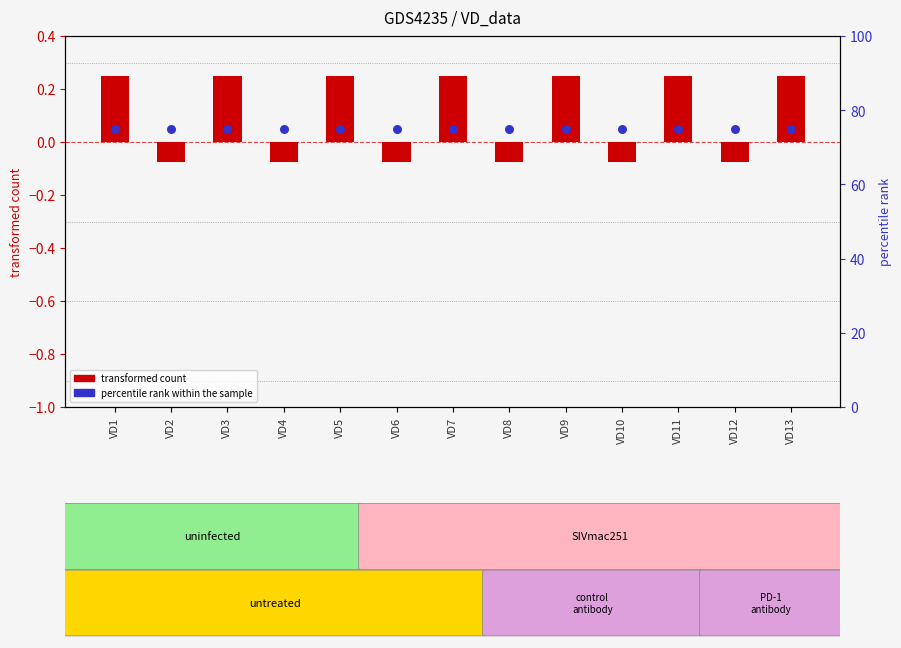

At which category is the sum across all series the highest?

VD1